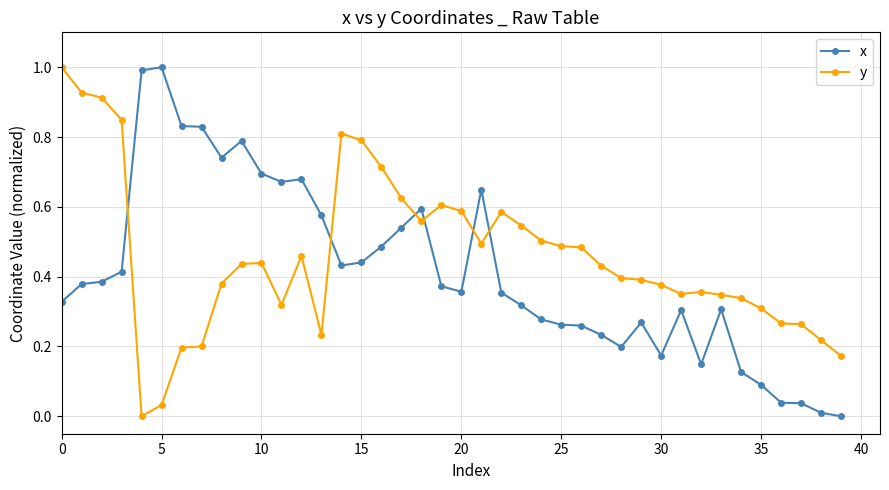

What is the highest value of the x series?

1.0